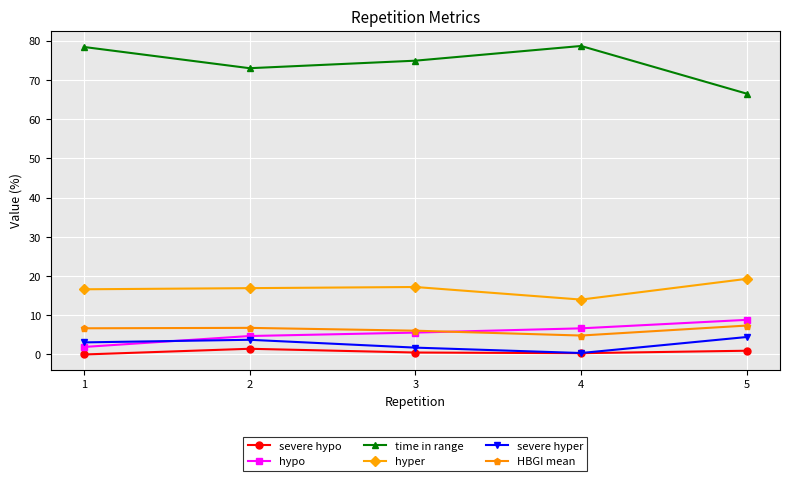

True or false: time in range and HBGI mean intersect in this chart.

False